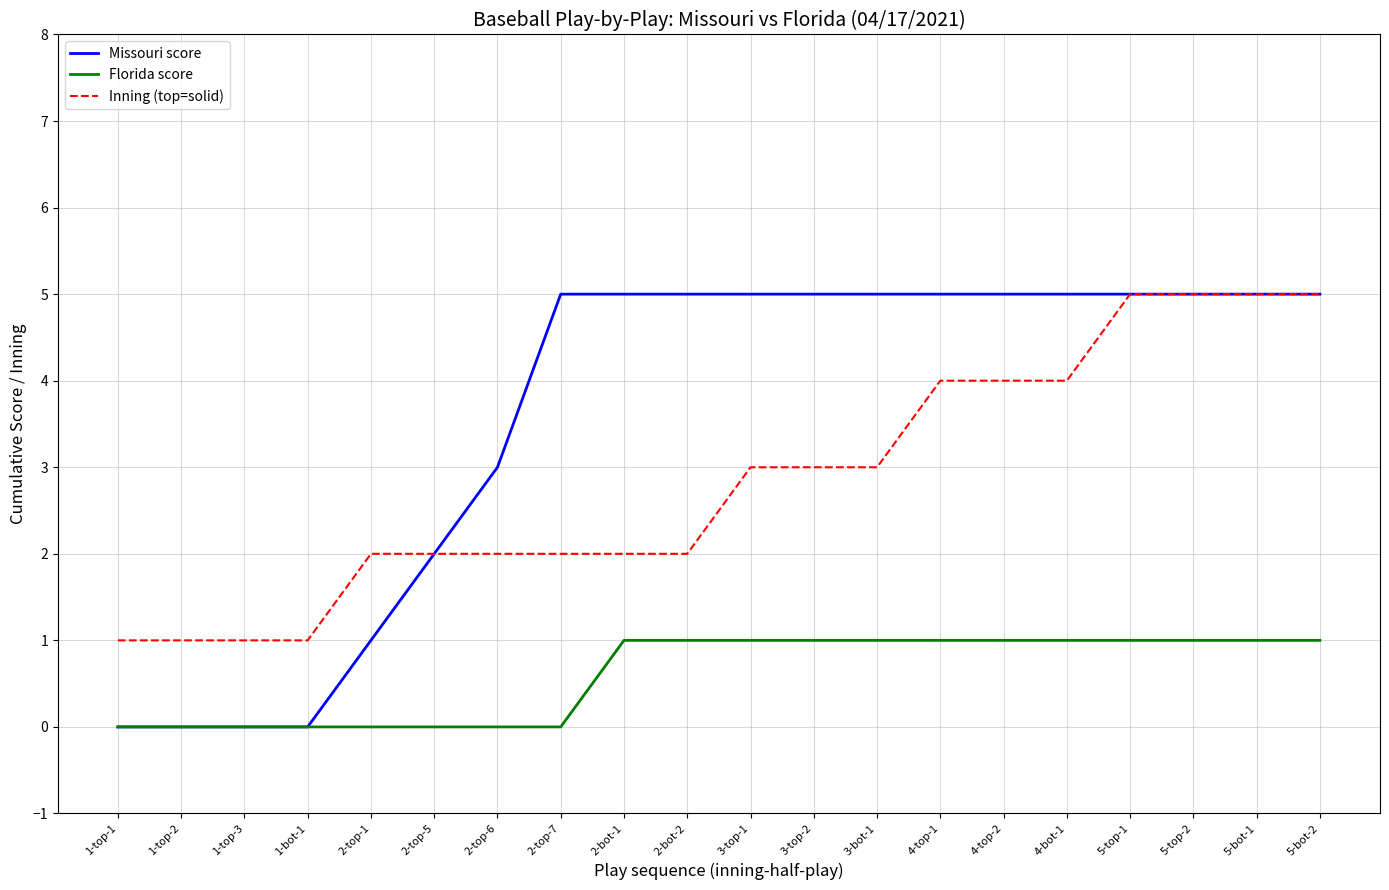

What is the greatest value displayed?

5